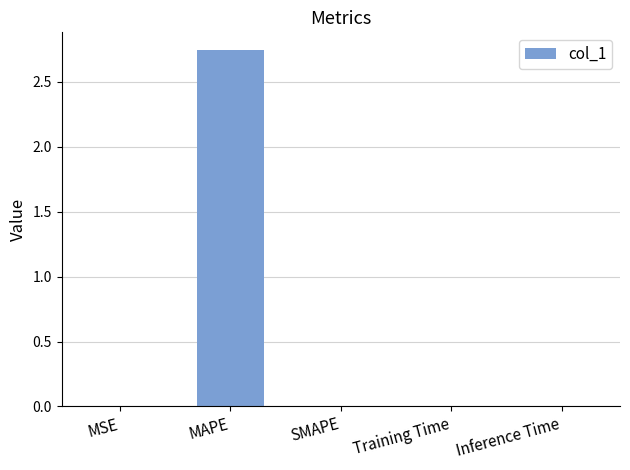

True or false: the data shows 0.0 at MSE.

True